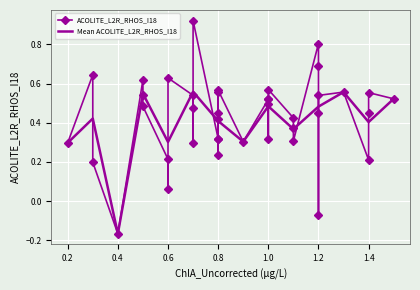

True or false: the data has more than 2 interior local peaks.

True